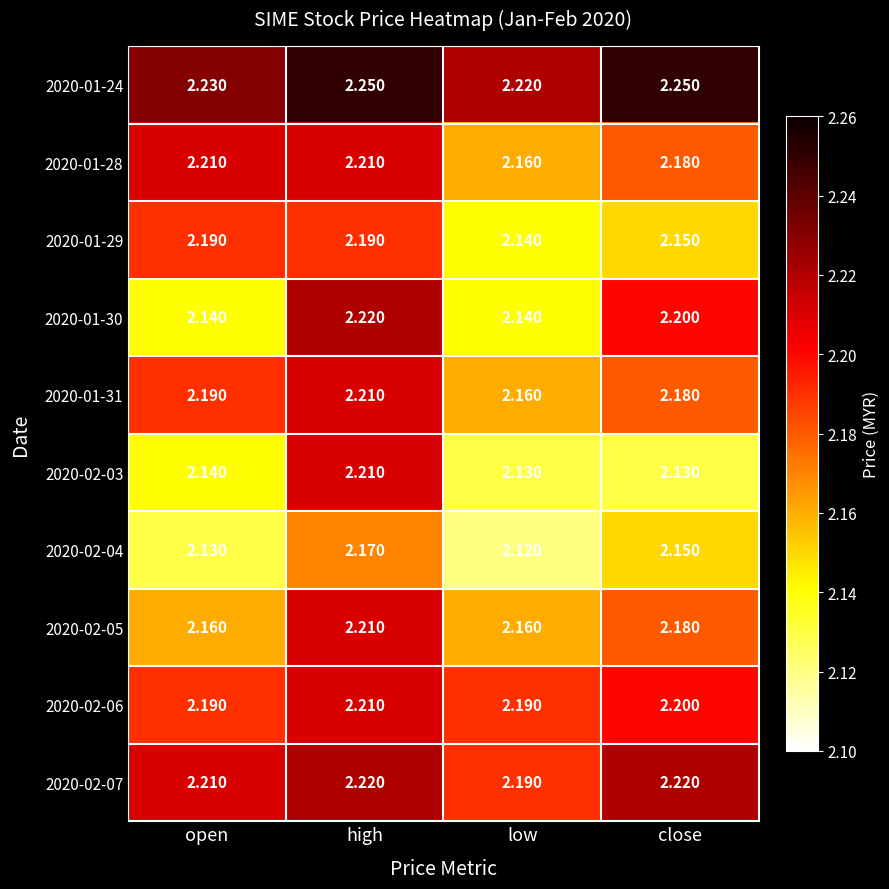

At which category does the chart reach its minimum across all series?

low